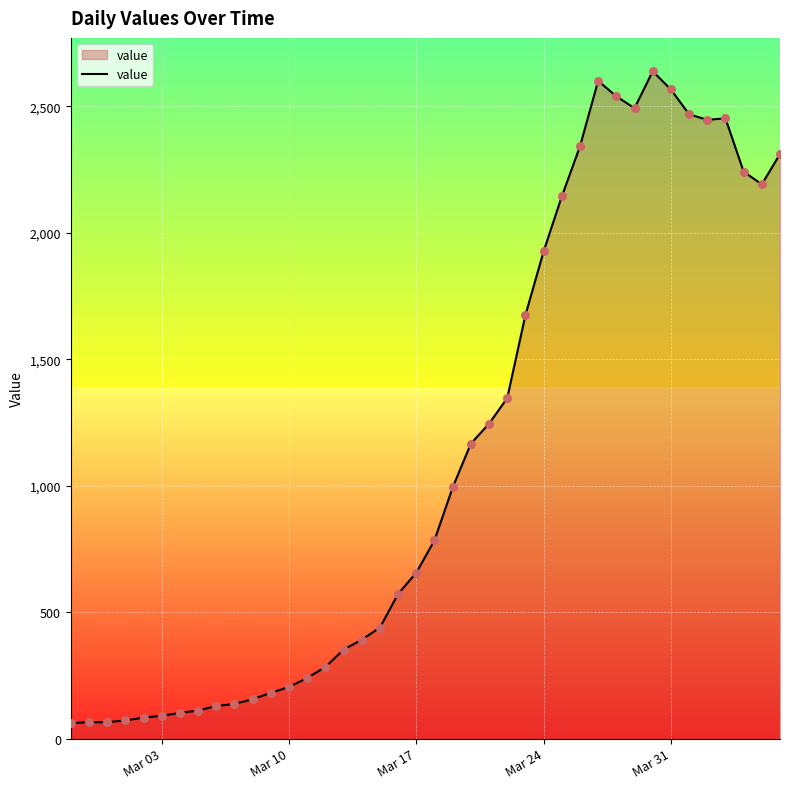

What is the maximum value shown in the chart?

2638